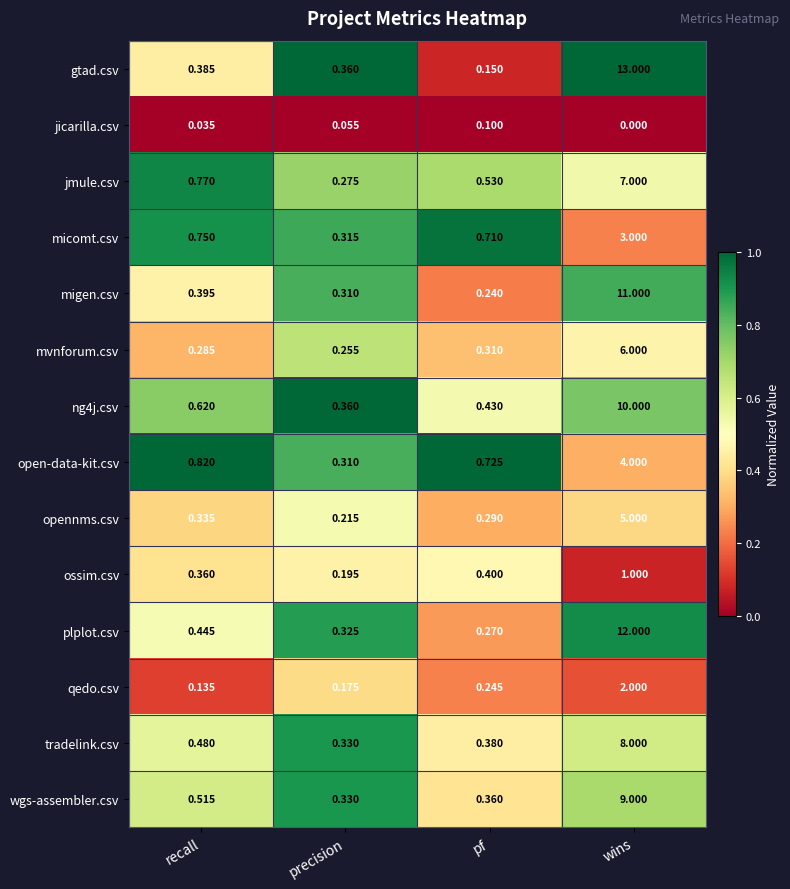

How many distinct data groups are displayed?

14